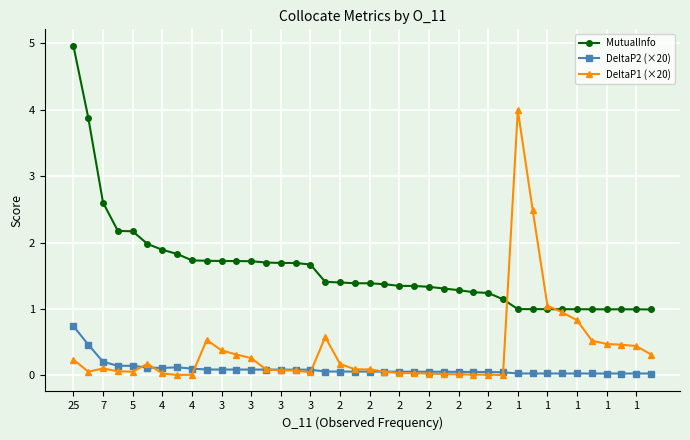

How many series are shown in this chart?

3